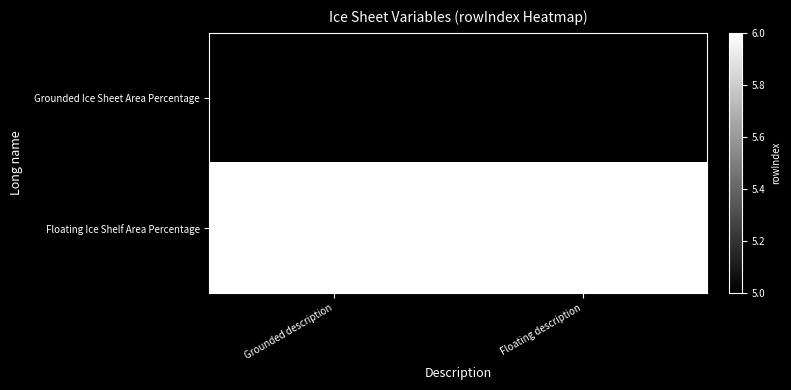

Reading right to left, list all the values displayed in this chart.

Grounded Ice Sheet Area Percentage: Floating description=5	Grounded description=5
Floating Ice Shelf Area Percentage: Floating description=6	Grounded description=6